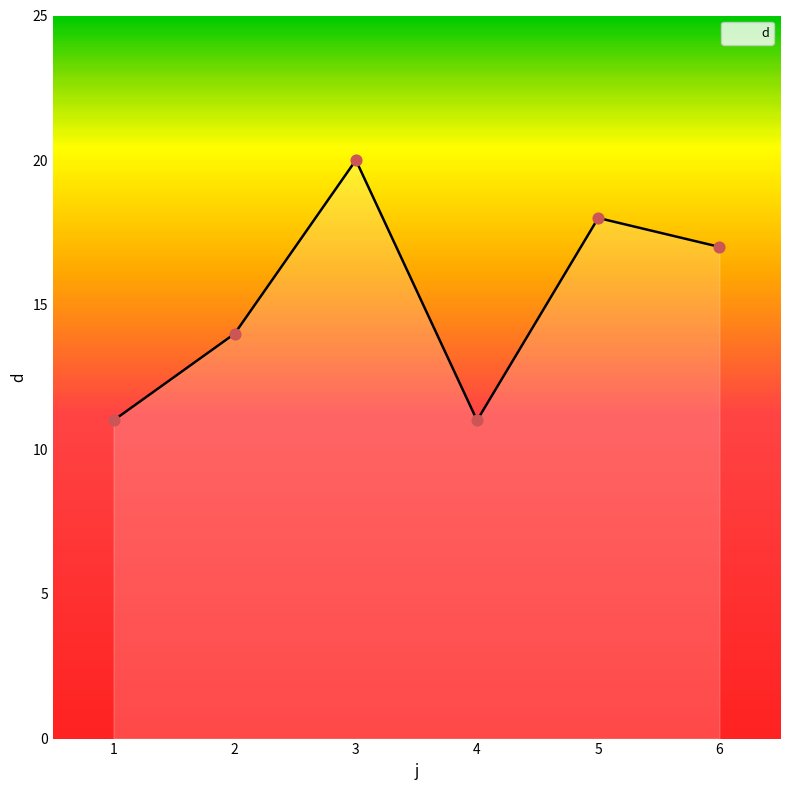

What is the change in value from 1 to 3?

+9